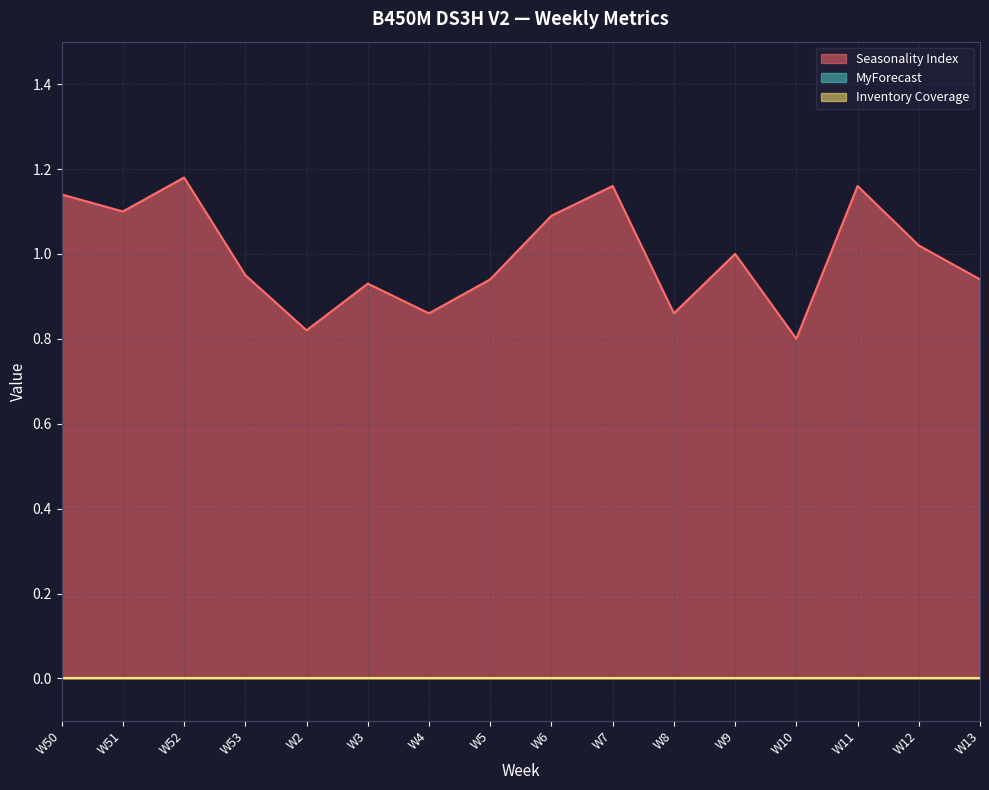

What is the greatest value displayed?

1.2